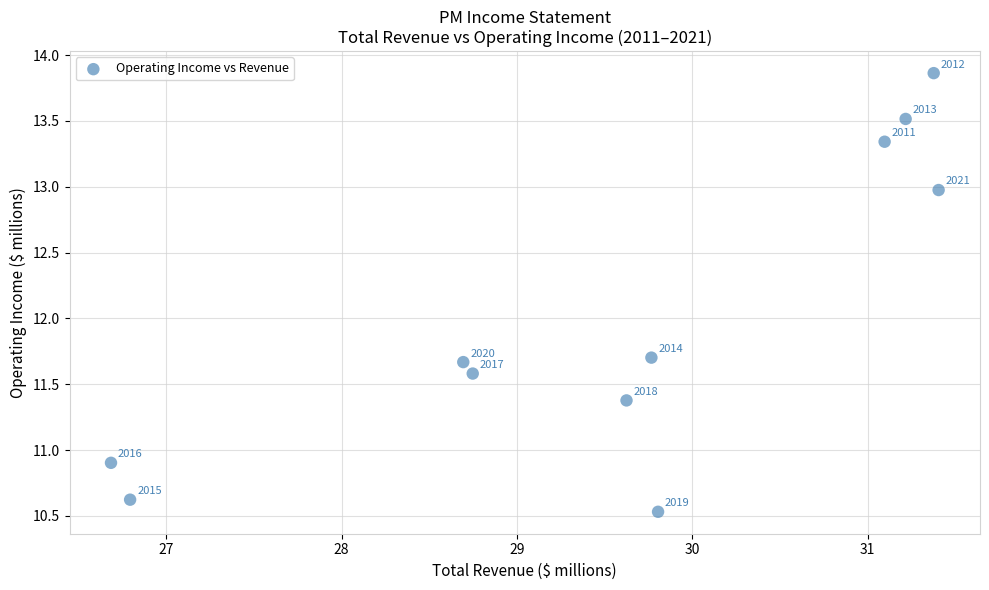

What is the average Y value?

12.0